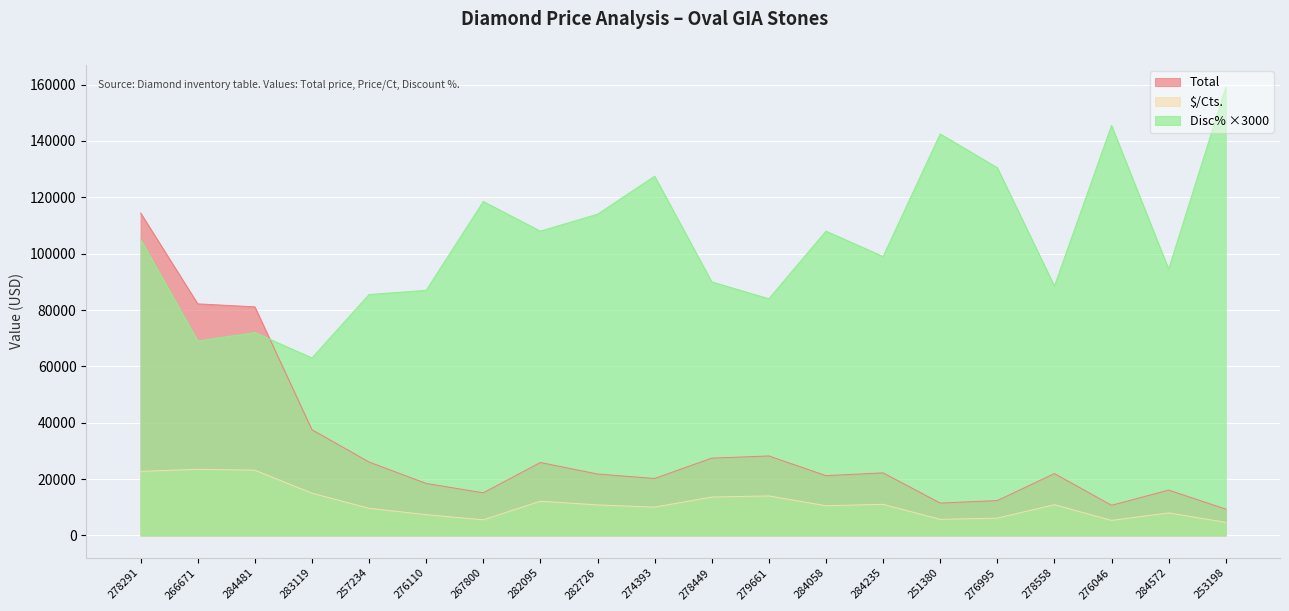

At which label does Total first exceed 21964?

278291